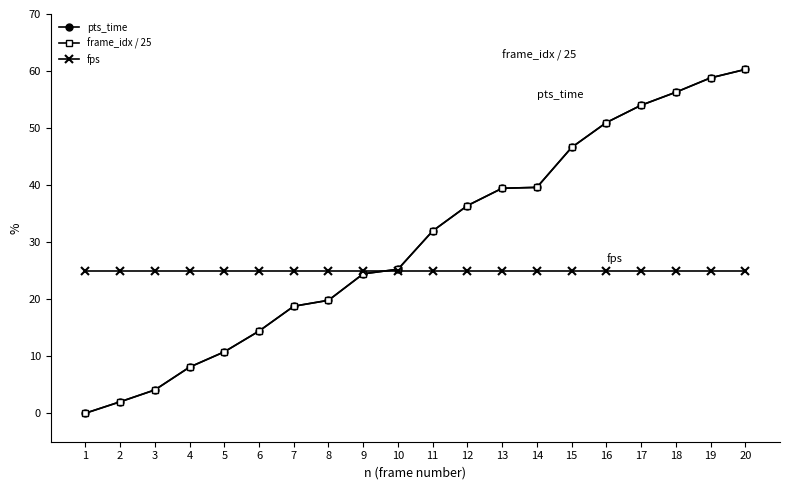

True or false: fps and pts_time intersect in this chart.

True